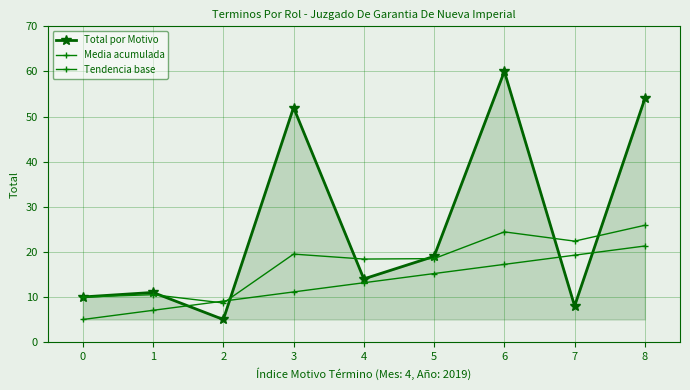

What is the spread (max minus min) of values at 3?

40.9